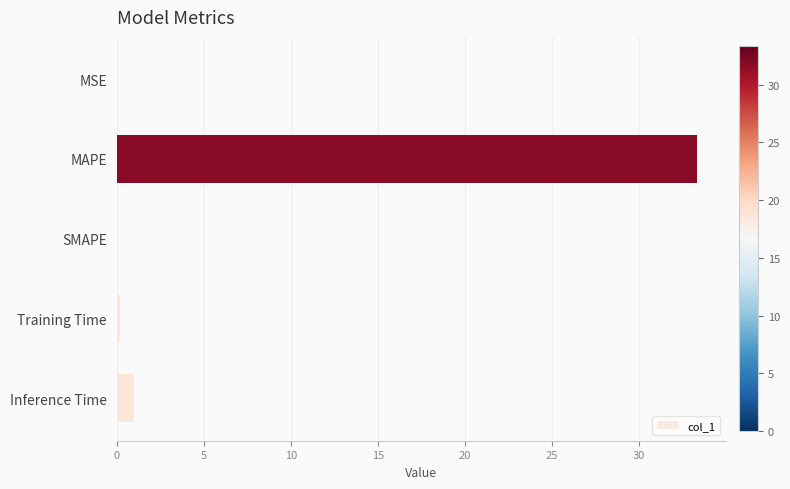

The chart shows a value of 16.3 at SMAPE. True or false?

False